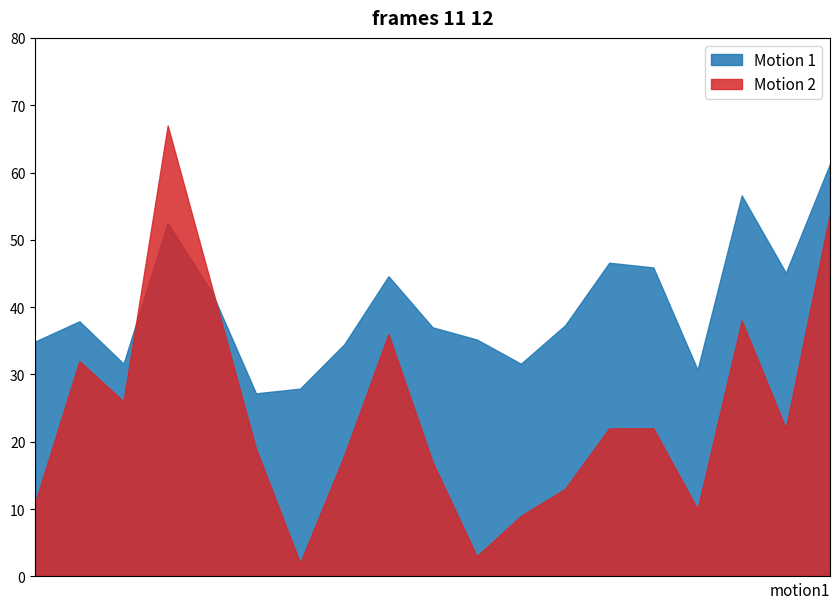

Which series has the widest spread of values?

Motion 2